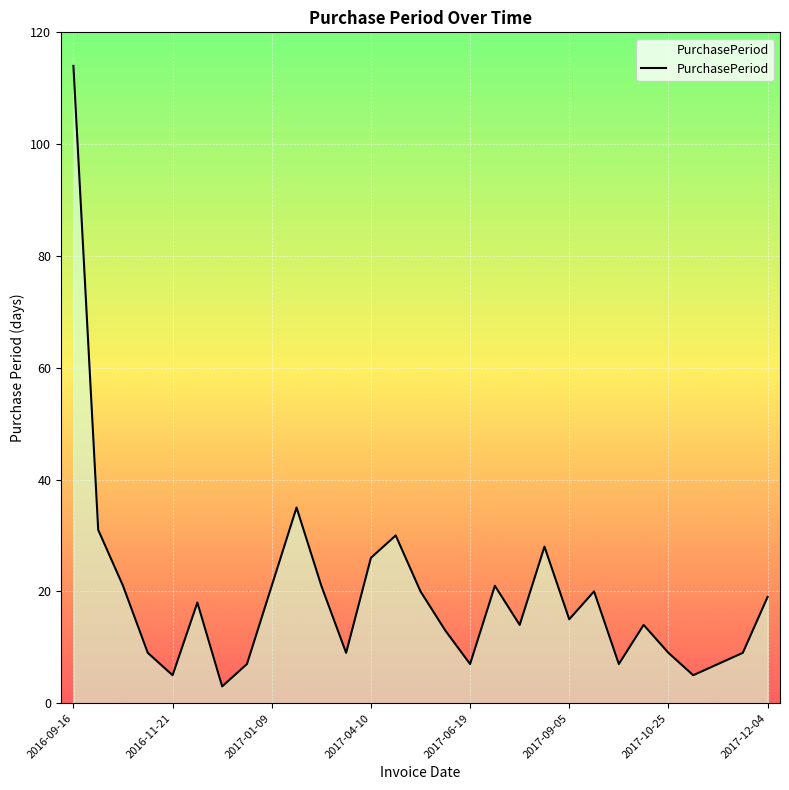

What is the difference between the maximum and minimum values?

111